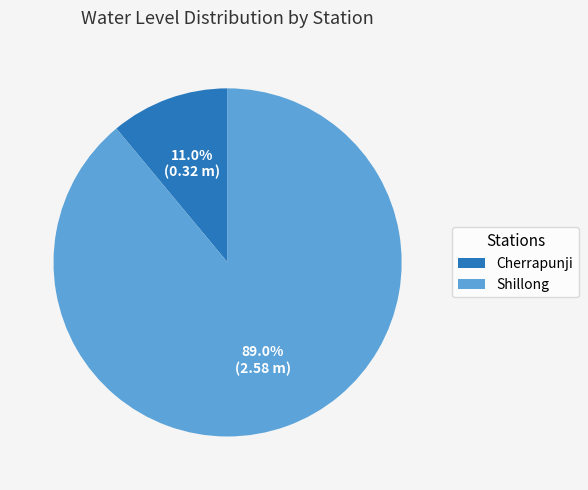

Rank the categories by value from lowest to highest.

Cherrapunji, Shillong